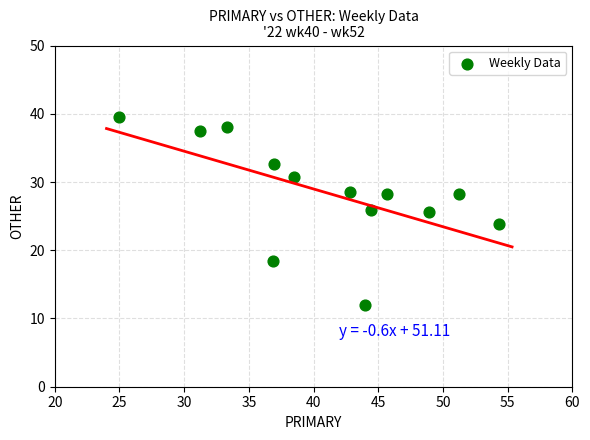

What is the range of X values (max minus min)?

29.3